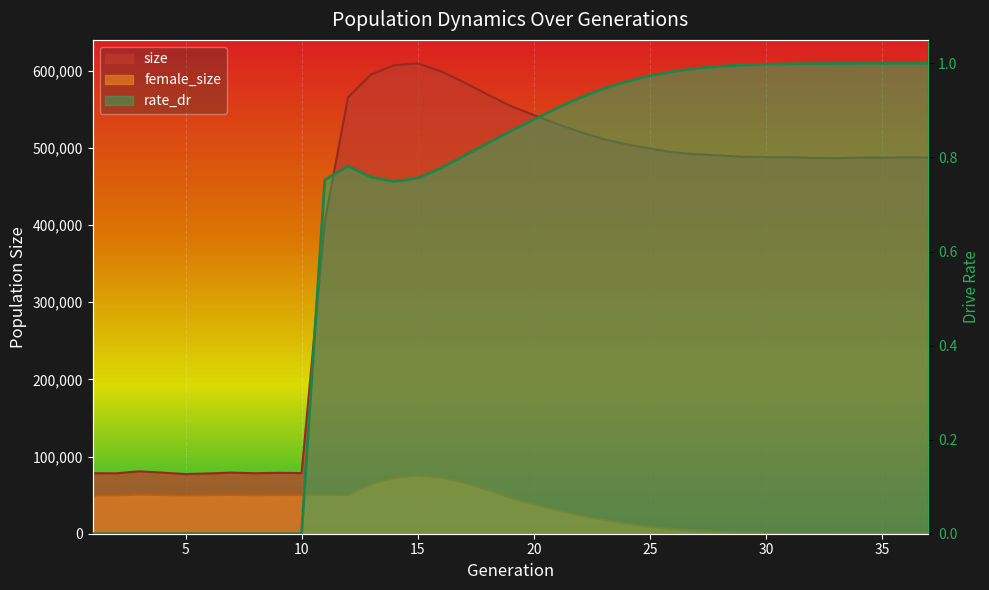

What are all the series names shown in the legend?

size, female_size, rate_dr